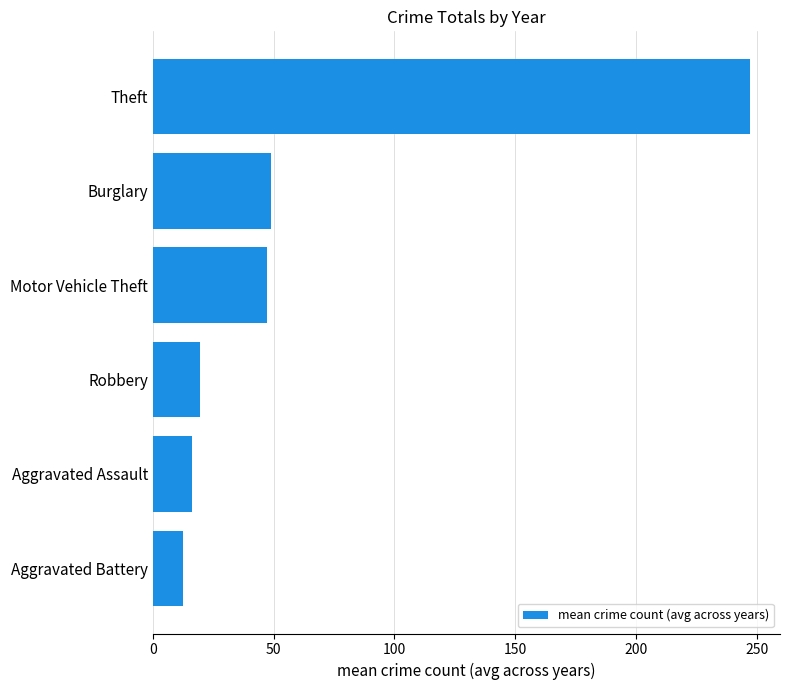

What is the change in value from Robbery to Burglary?

+29.5